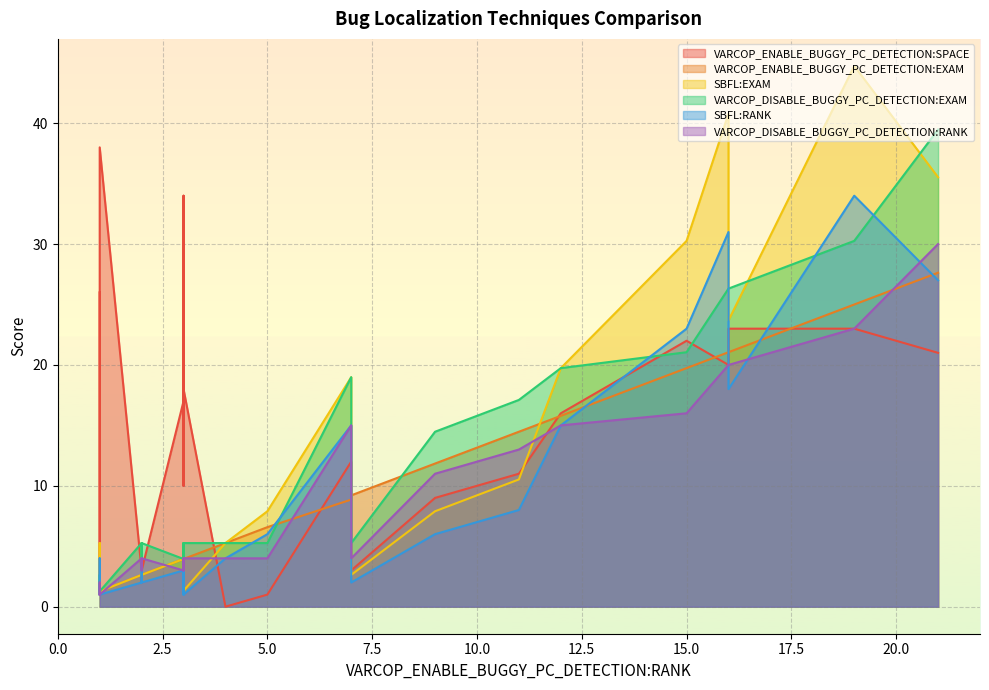

True or false: VARCOP_DISABLE_BUGGY_PC_DETECTION:EXAM and VARCOP_ENABLE_BUGGY_PC_DETECTION:SPACE intersect in this chart.

True